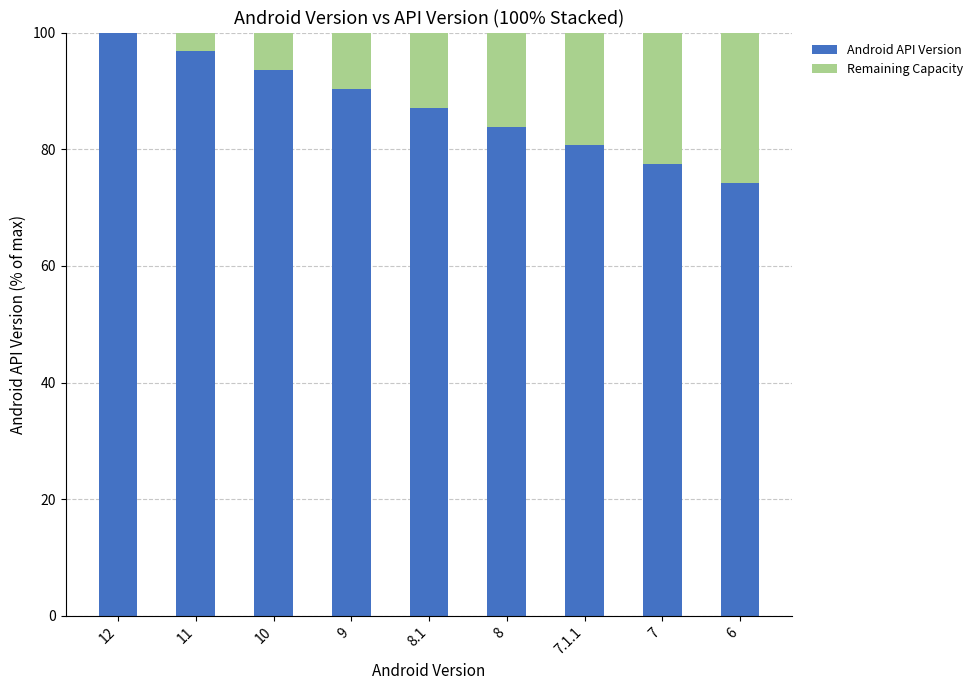

How many categories are shown in the chart?

9